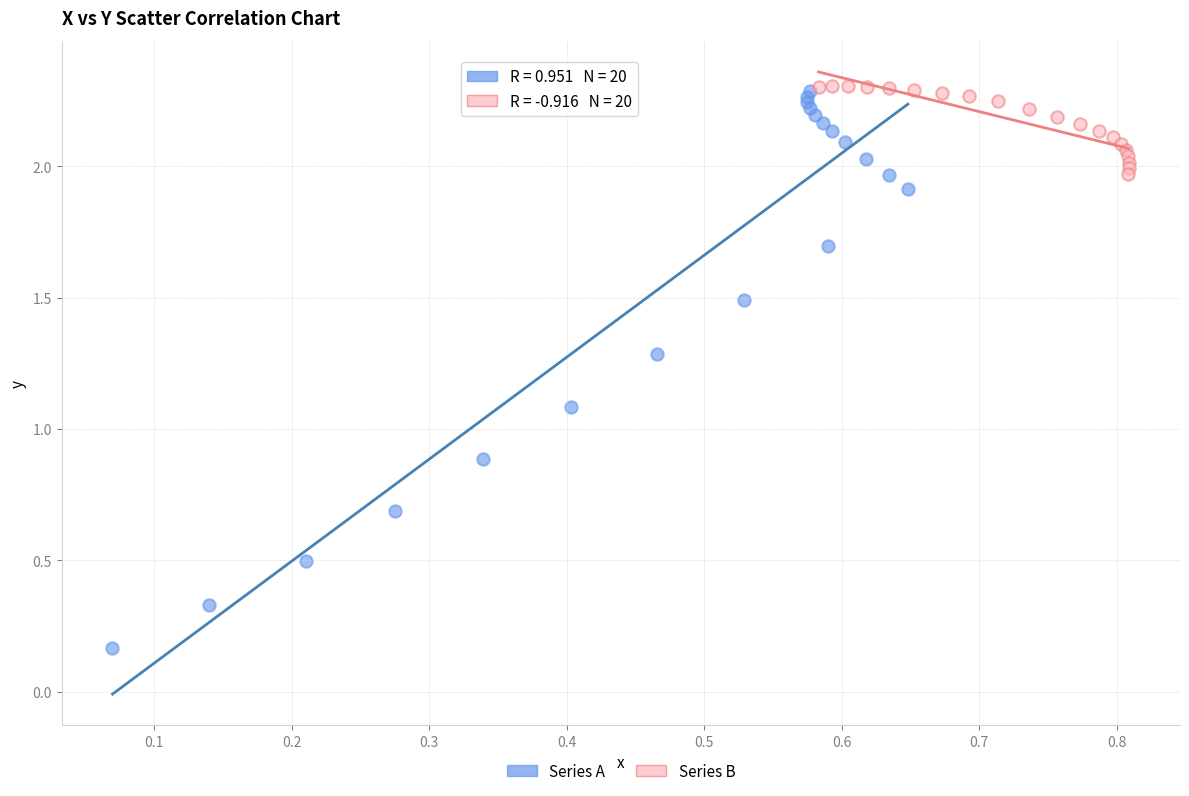

Which series has the widest spread of Y values?

Series A